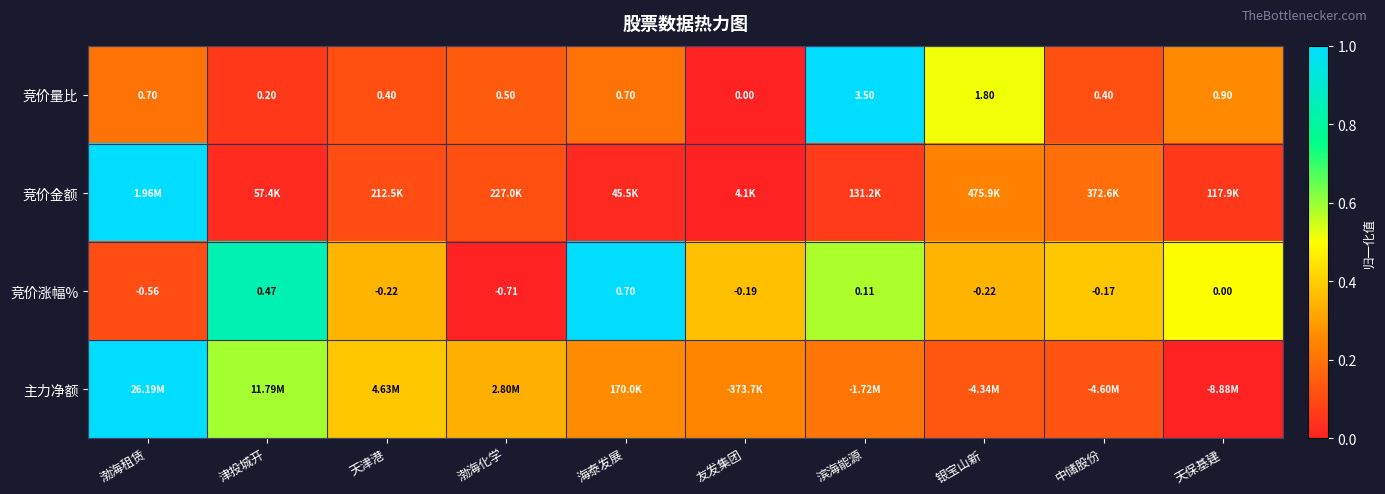

At which label is 竞价量比 closest to 1?

天保基建